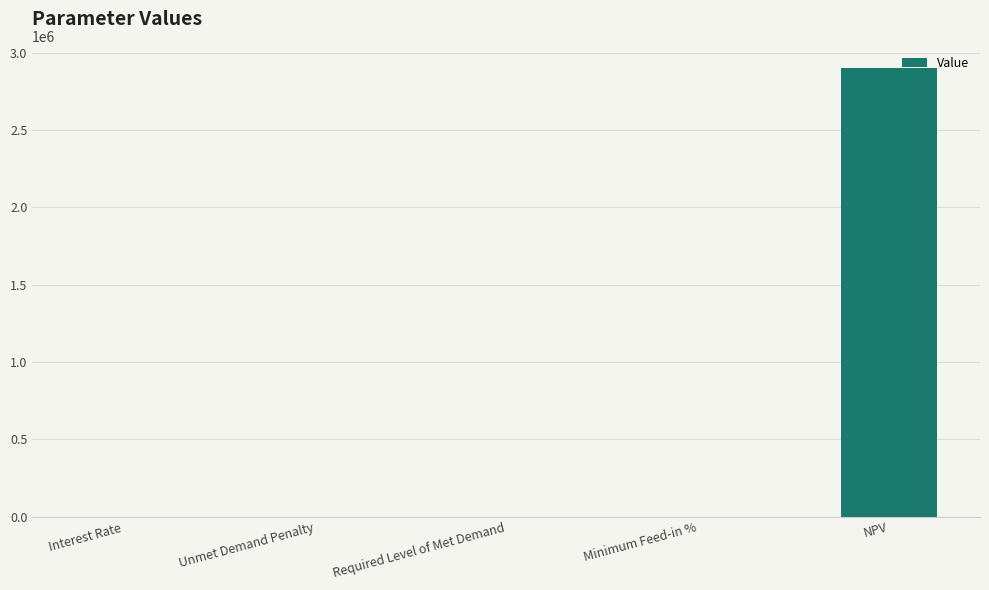

The chart shows a value of -904957.3 at Unmet Demand Penalty. True or false?

False